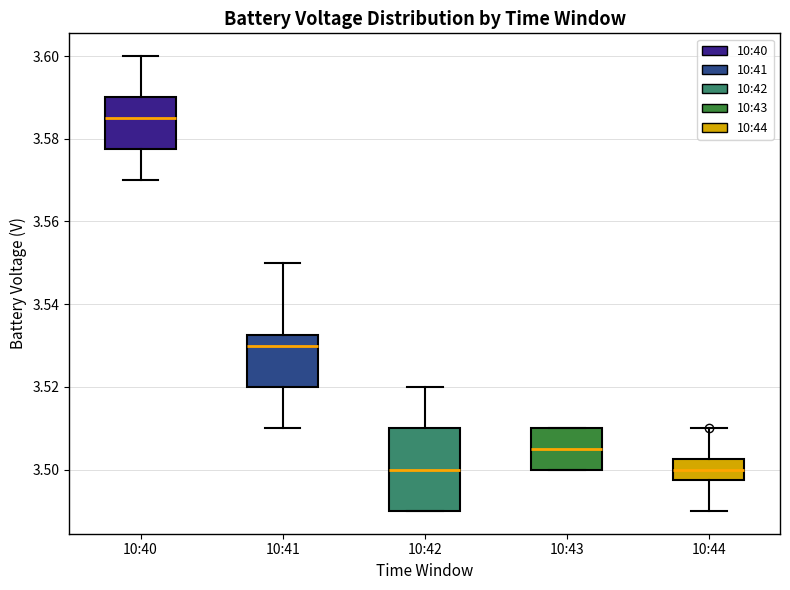

Reading left to right, read every box against the y-axis: the position of its median line, the range the box covers, and the ends of its whiskers. The values are not printed on the chart, so give them approximately, as read against the axis.

10:40: median 3.586, box 3.578 to 3.590, whiskers 3.570 to 3.600
10:41: median 3.530, box 3.520 to 3.532, whiskers 3.510 to 3.550
10:42: median 3.500, box 3.490 to 3.510, whiskers 3.490 to 3.520
10:43: median 3.506, box 3.500 to 3.510, whiskers 3.500 to 3.510
10:44: median 3.500, box 3.498 to 3.502, whiskers 3.490 to 3.510